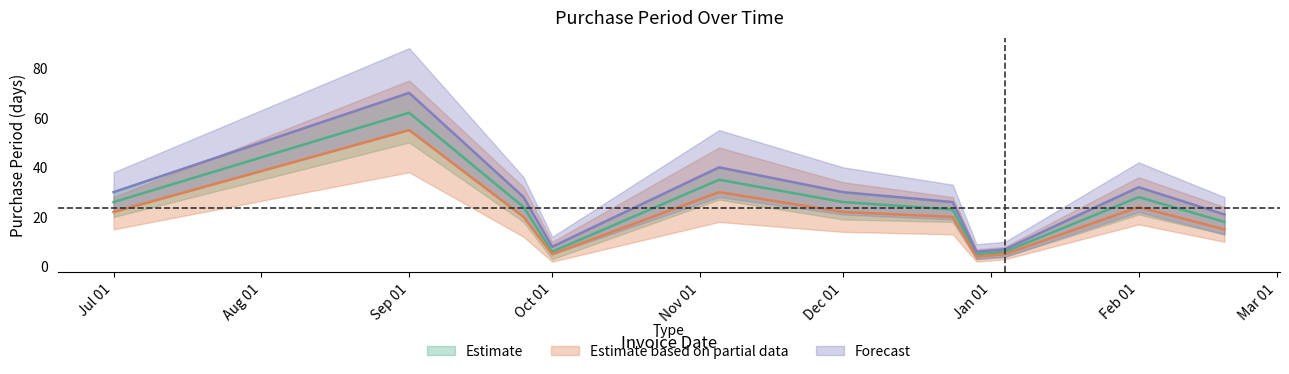

Reading right to left, what are all the values shown in this chart?

Estimate: 18	28	6	5	23	26	35	6	24	62	26
Estimate based on partial data: 15	24	5	4	20	22	30	5	20	55	22
Forecast: 21	32	7	6	26	30	40	8	28	70	30